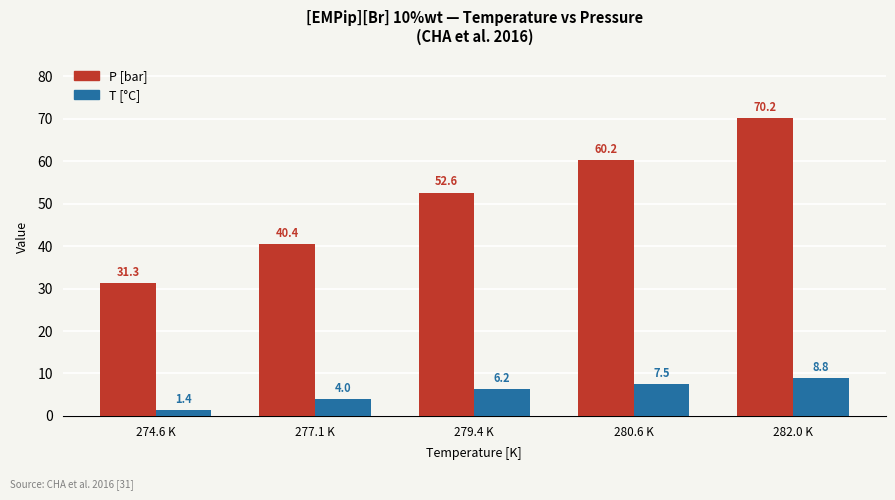

What is the difference between the maximum and minimum values in the T [°C] series?

7.4